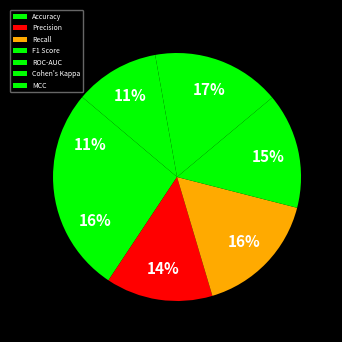

To the nearest percent, what portion does F1 Score represent?

15%